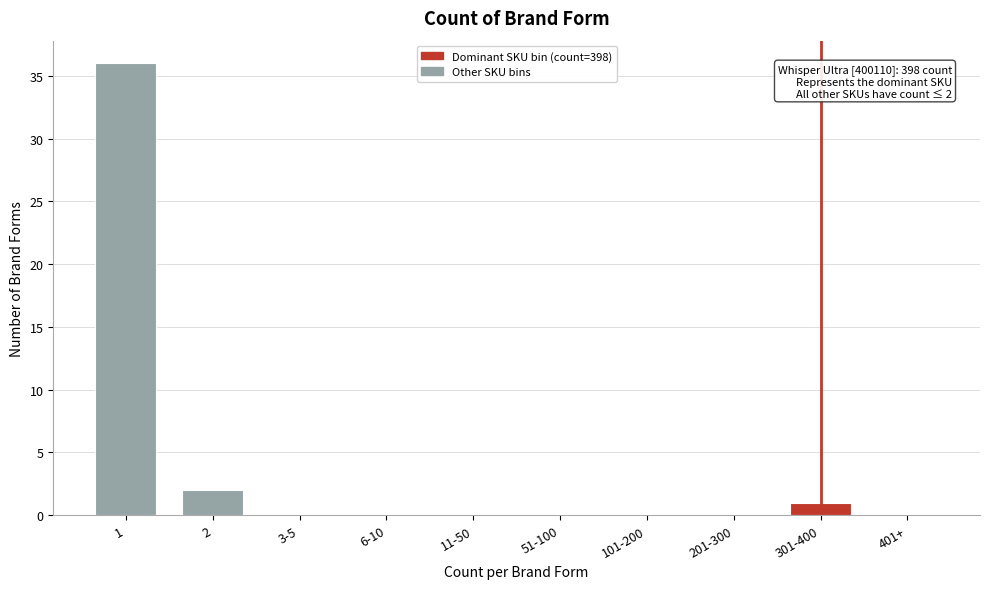

Reading left to right, extract all data points from this chart.

1=36	2=2	3-5=0	6-10=0	11-50=0	51-100=0	101-200=0	201-300=0	301-400=1	401+=0